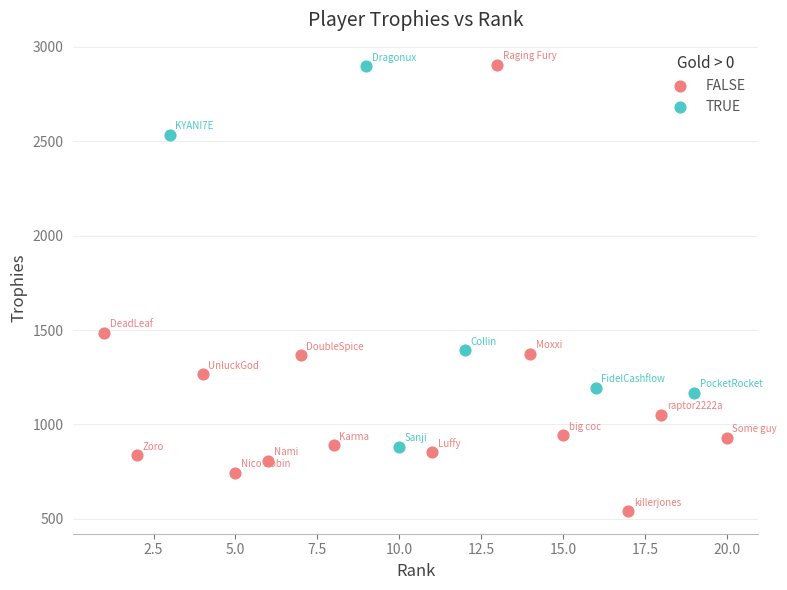

What are all the series names shown in the legend?

FALSE, TRUE